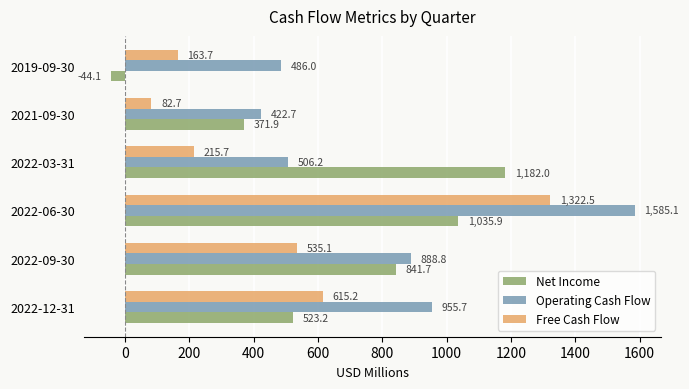

What is the spread (max minus min) of values at 2021-09-30?

340.0